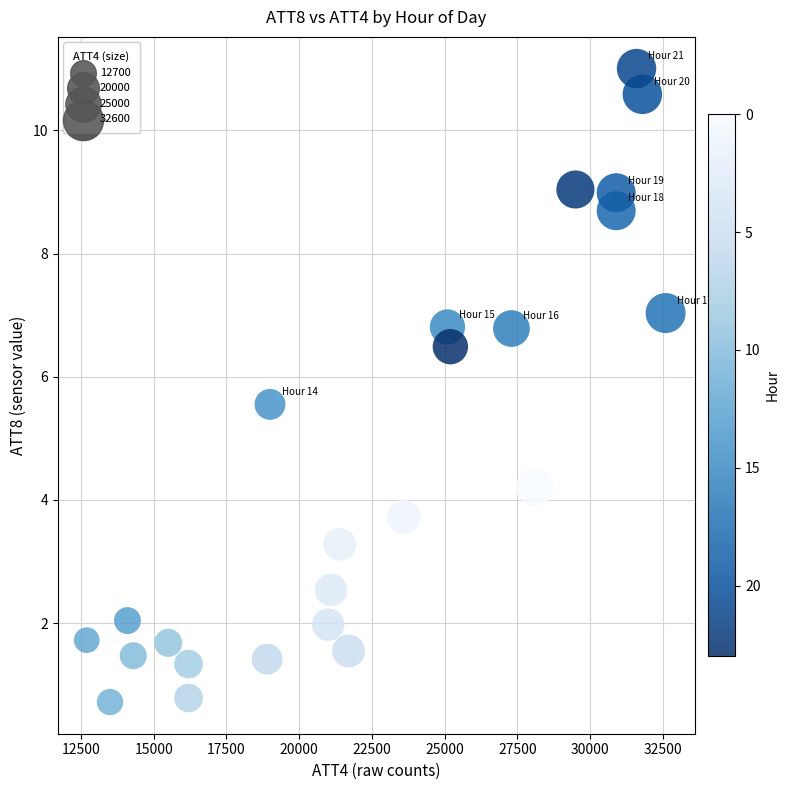

What Y value in the scatter plot is closest to 5?

5.6